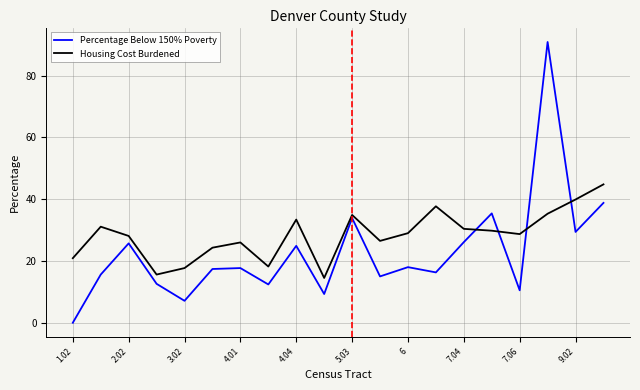

How many times do Percentage Below 150% Poverty and Housing Cost Burdened cross each other?

4